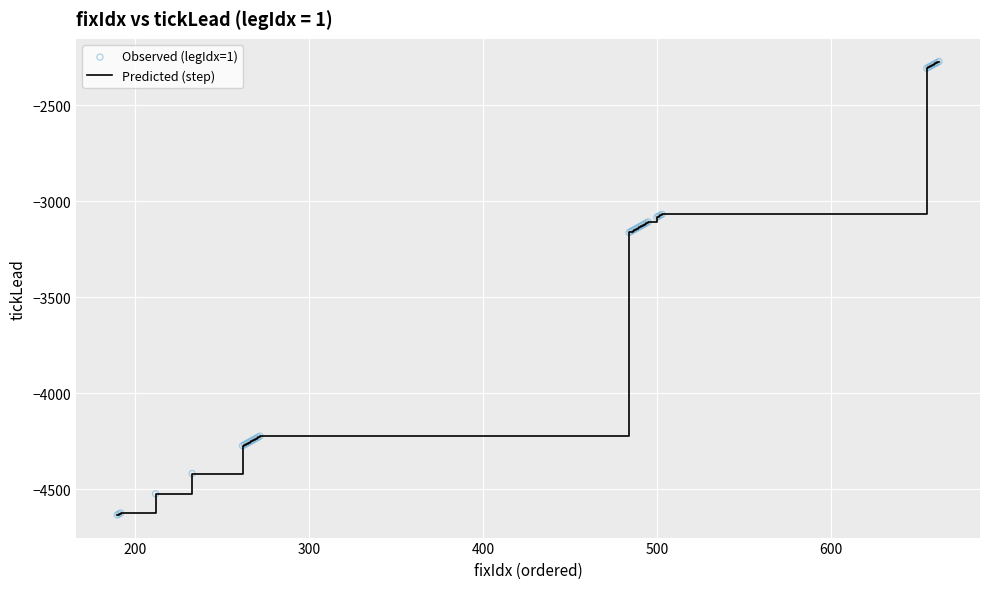

What is the maximum value shown in the chart?

-2273.4